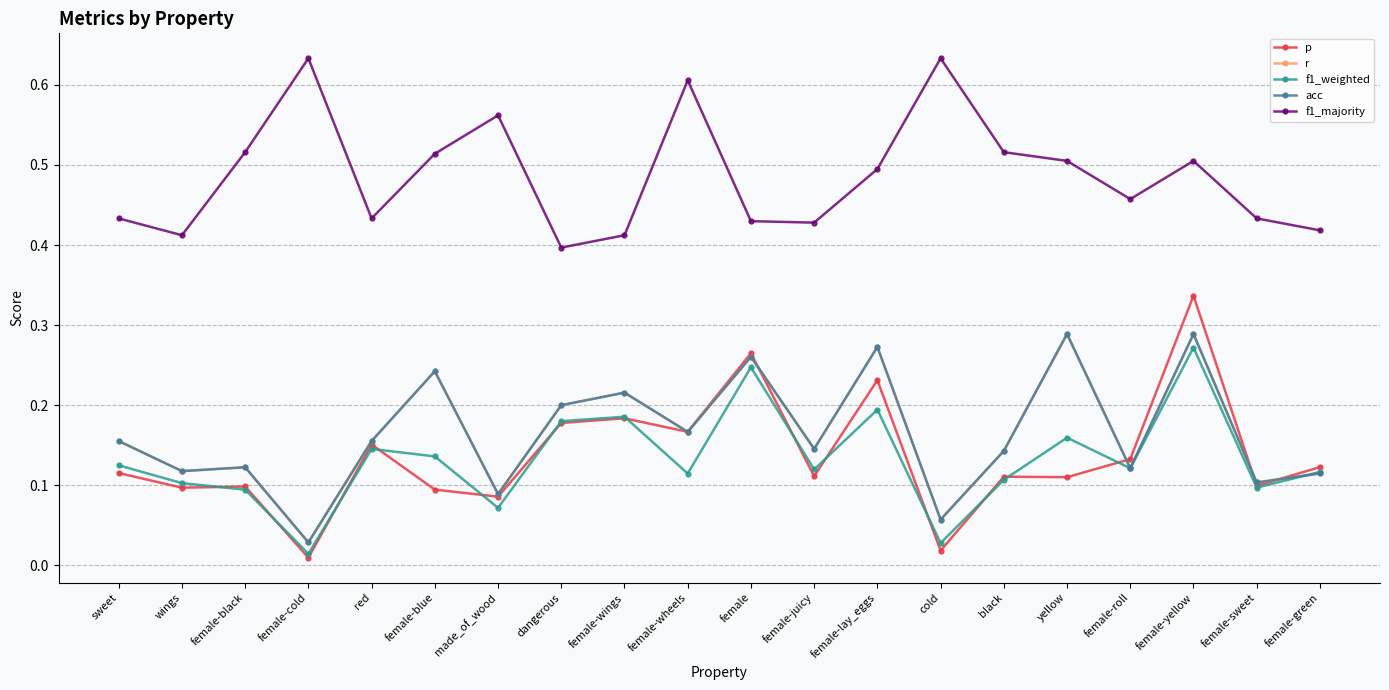

True or false: p and r intersect in this chart.

True